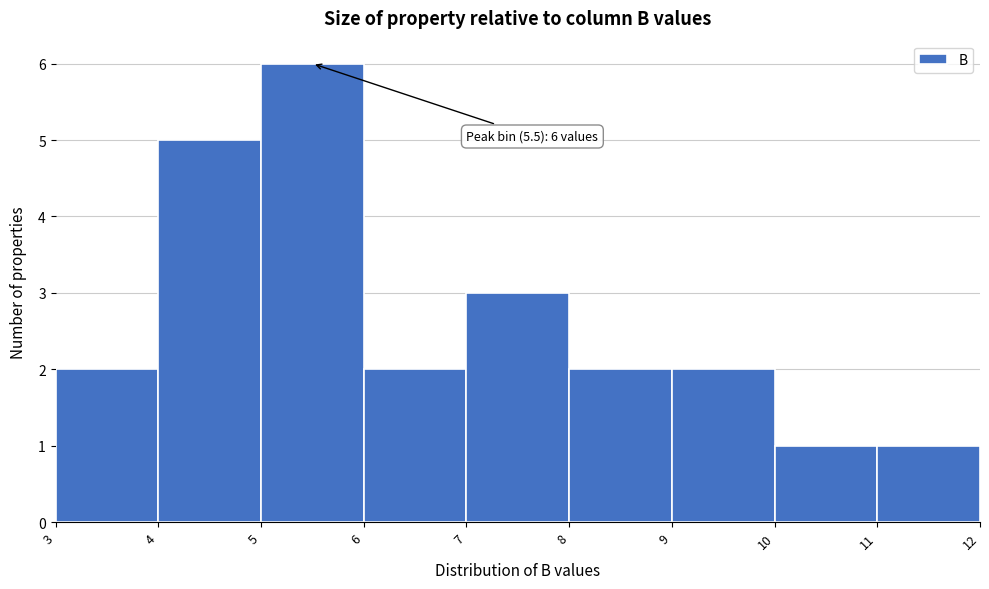

Which range on the x-axis has the tallest bar?

5 to 6